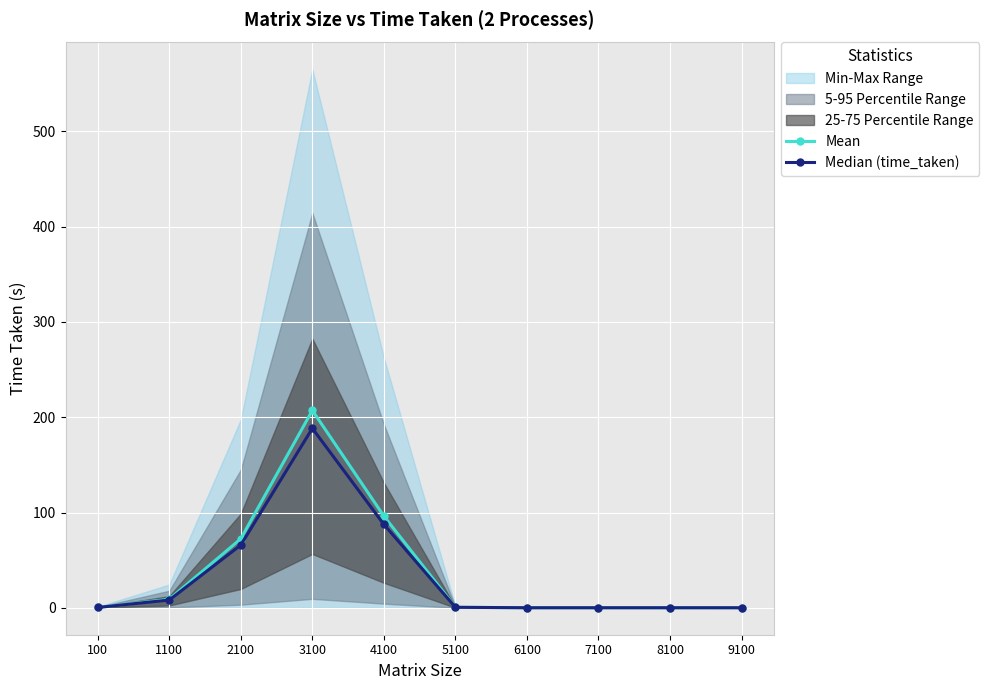

Rank the series by their maximum value, from lowest to highest.

Median (time_taken), Mean